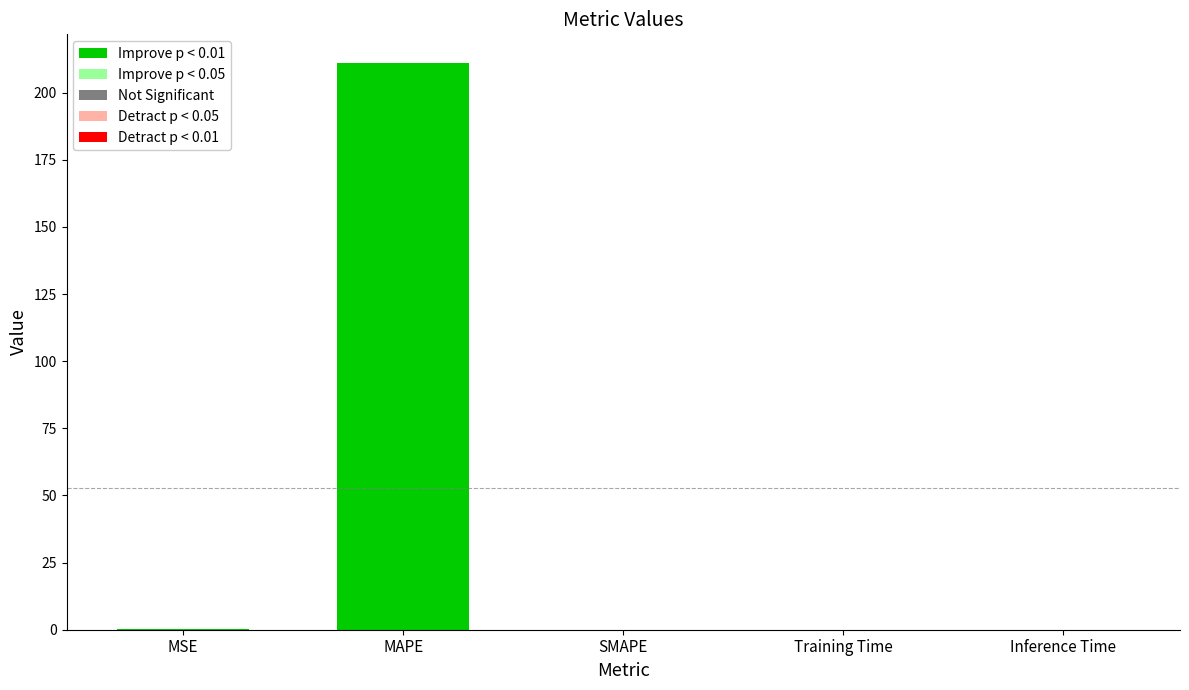

The value at MAPE is 211.2. True or false?

True